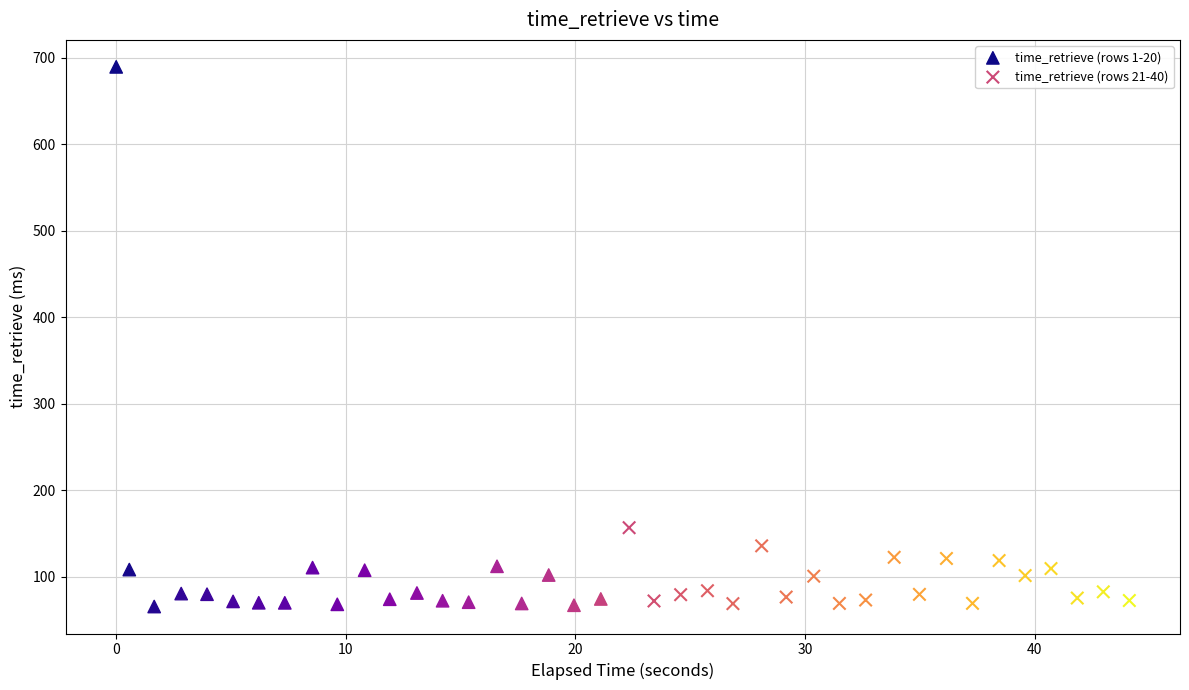

Which series has the widest spread of Y values?

time_retrieve (rows 1-20)